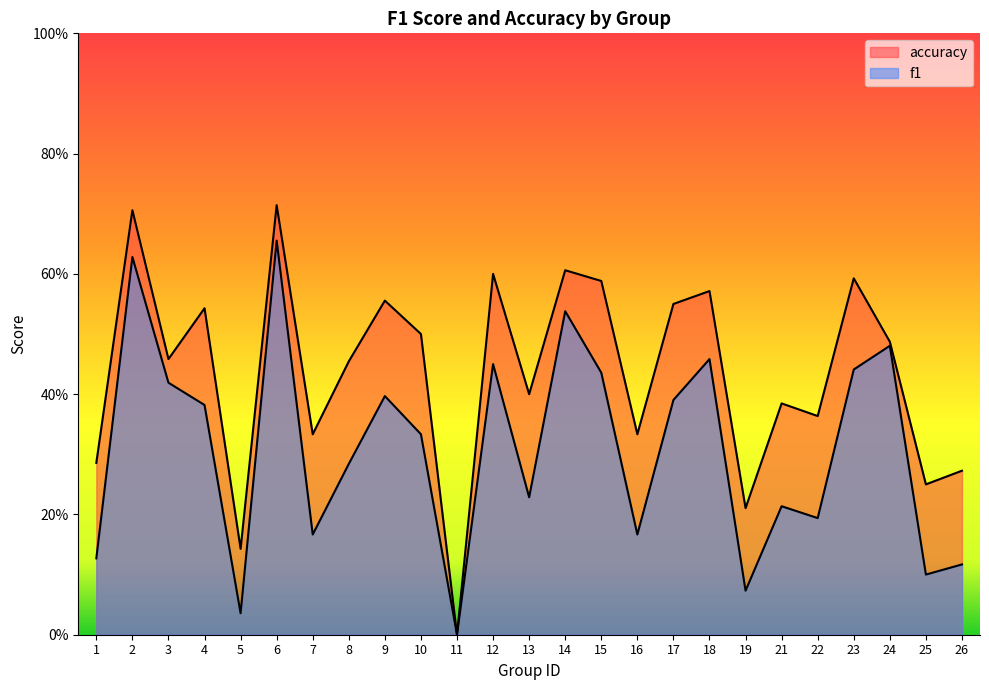

At which category does accuracy reach its first local valley?

3